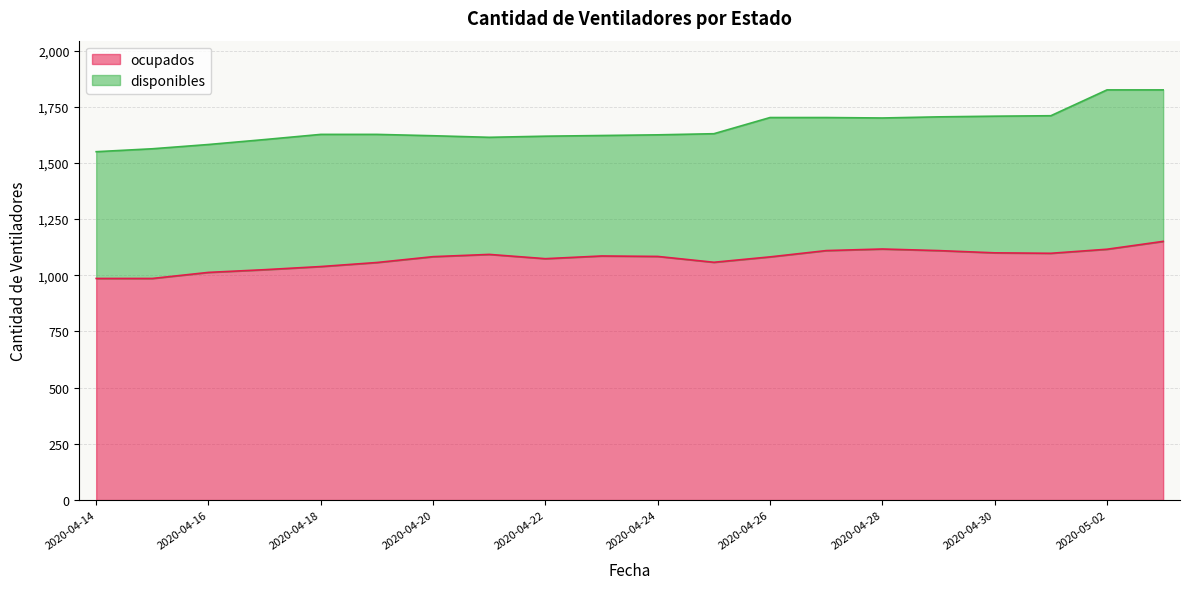

How many lines are shown in the chart?

2